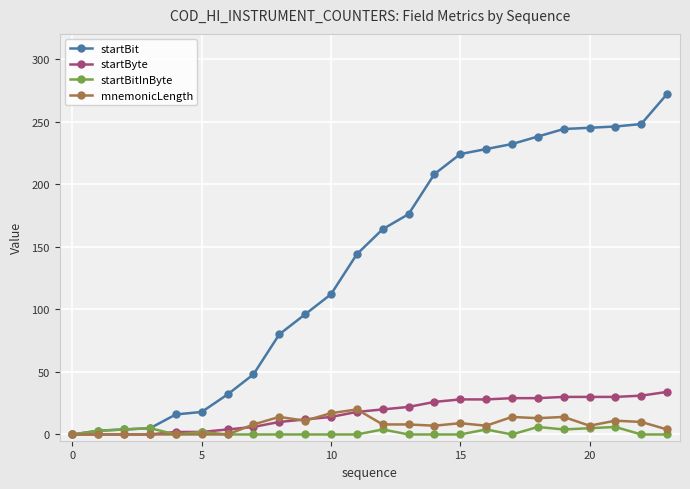

True or false: mnemonicLength has more than 0 points higher than both neighbors.

True